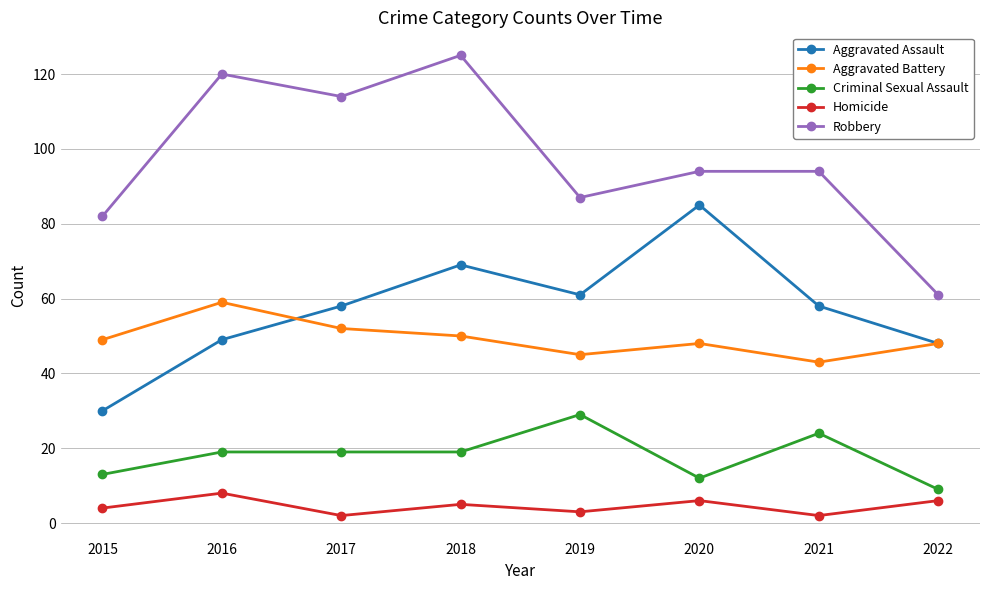

What is the spread (max minus min) of values at 2022?

55